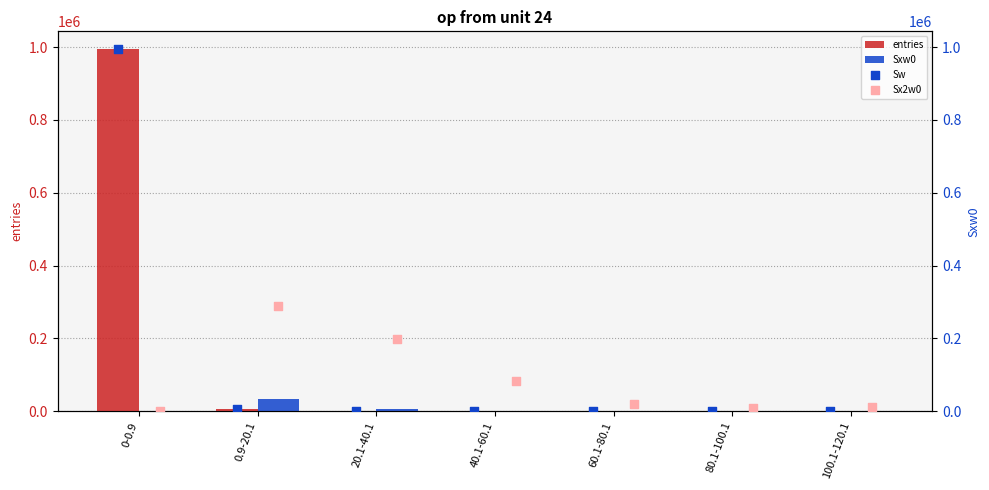

Which series has the largest Y range (max minus min)?

entries